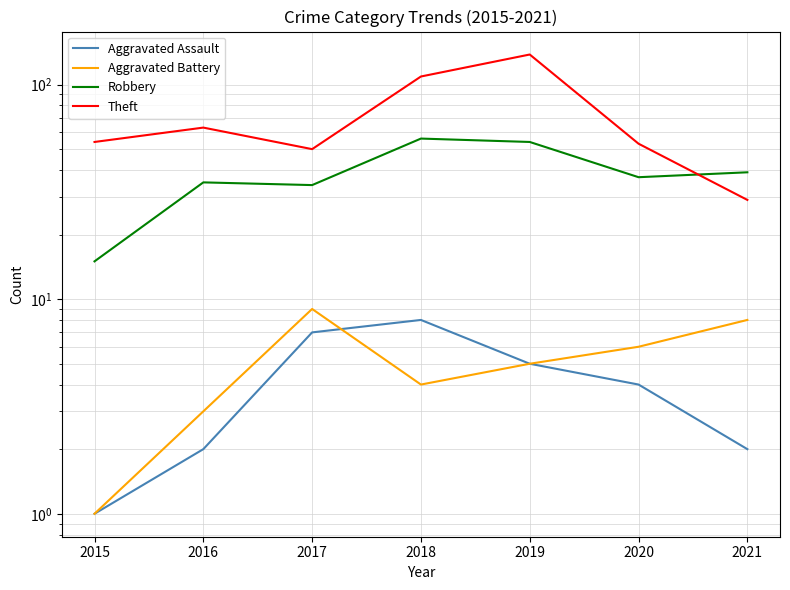

Reading left to right, list all the values displayed in this chart.

Aggravated Assault: 2015=1	2016=2	2017=7	2018=8	2019=5	2020=4	2021=2
Aggravated Battery: 2015=1	2016=3	2017=9	2018=4	2019=5	2020=6	2021=8
Robbery: 2015=15	2016=35	2017=34	2018=56	2019=54	2020=37	2021=39
Theft: 2015=54	2016=63	2017=50	2018=109	2019=138	2020=53	2021=29